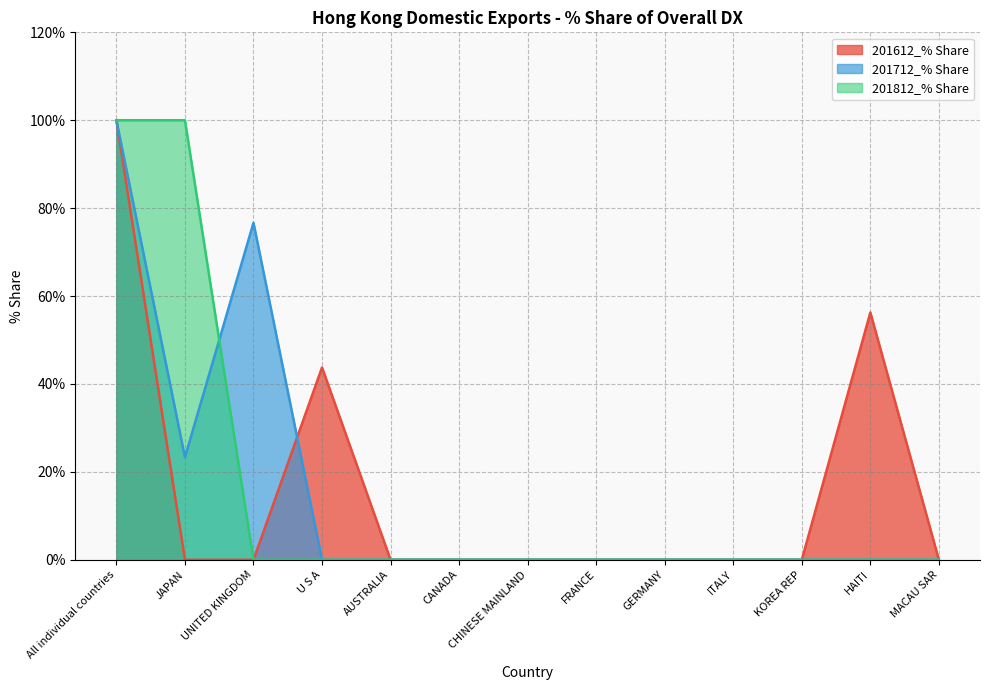

What is the label of the 8th point from the left?

FRANCE